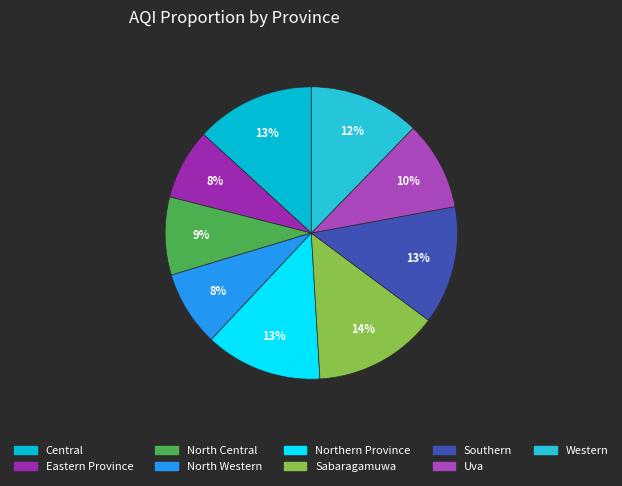

True or false: North Central accounts for 9% of the total.

True